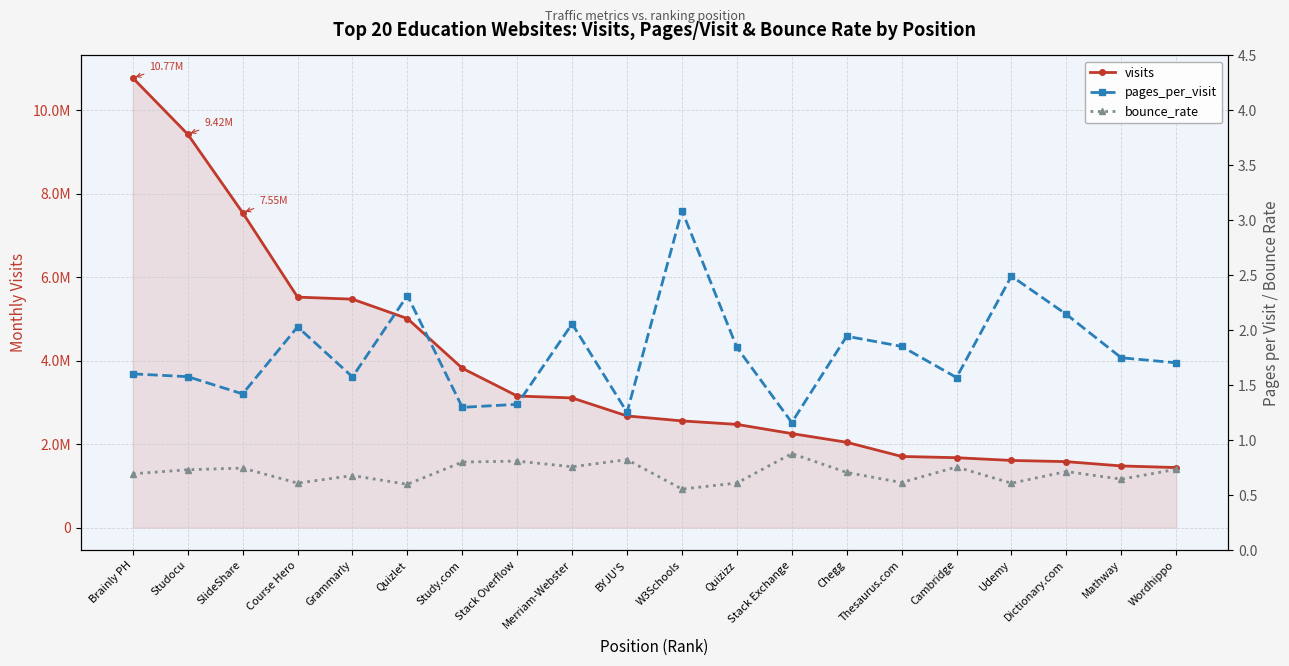

What is the difference between the pages_per_visit values at Quizlet and Merriam-Webster?

0.3